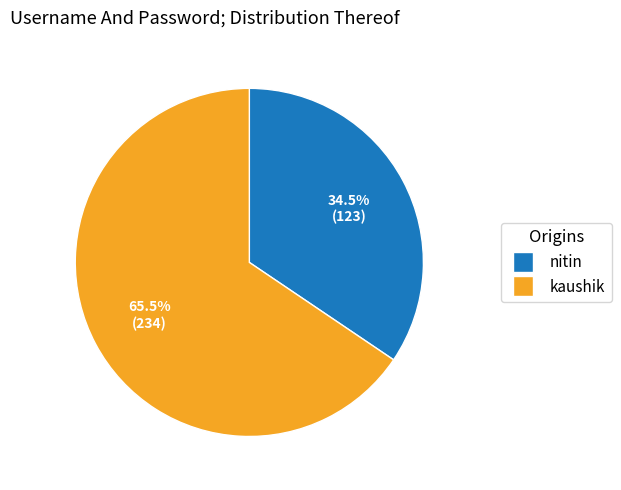

Is there any slice that represents more than half of the pie?

Yes